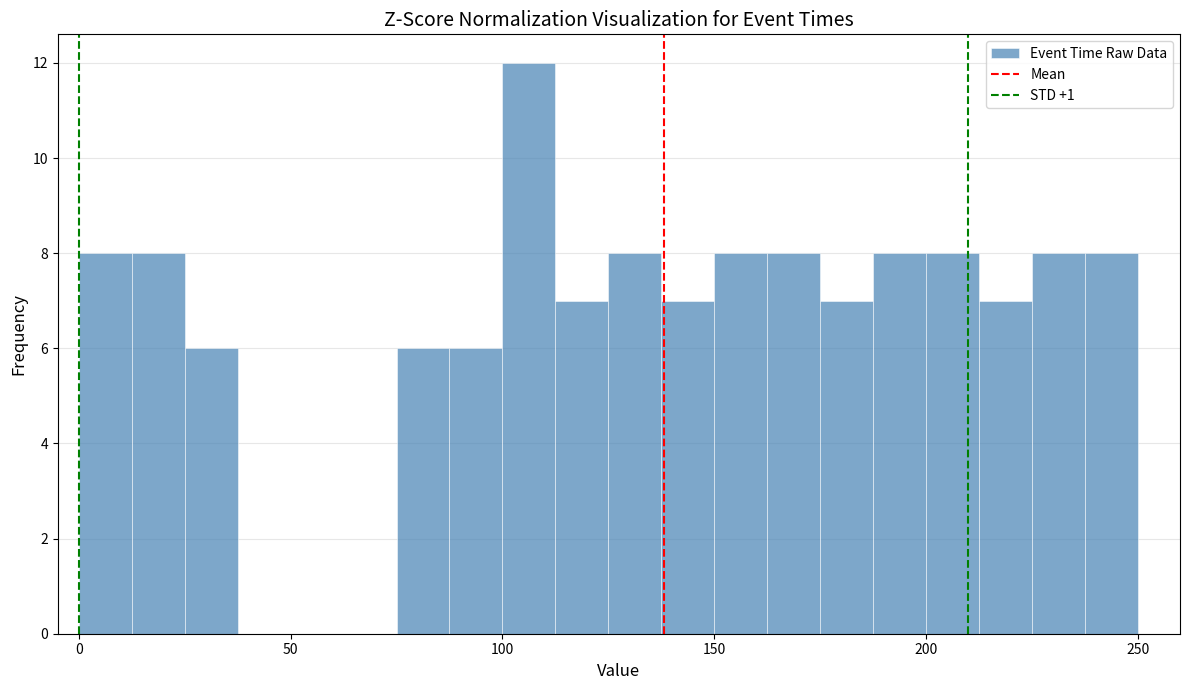

Read against the x-axis, roughly where is the centre of the tallest bar?

105